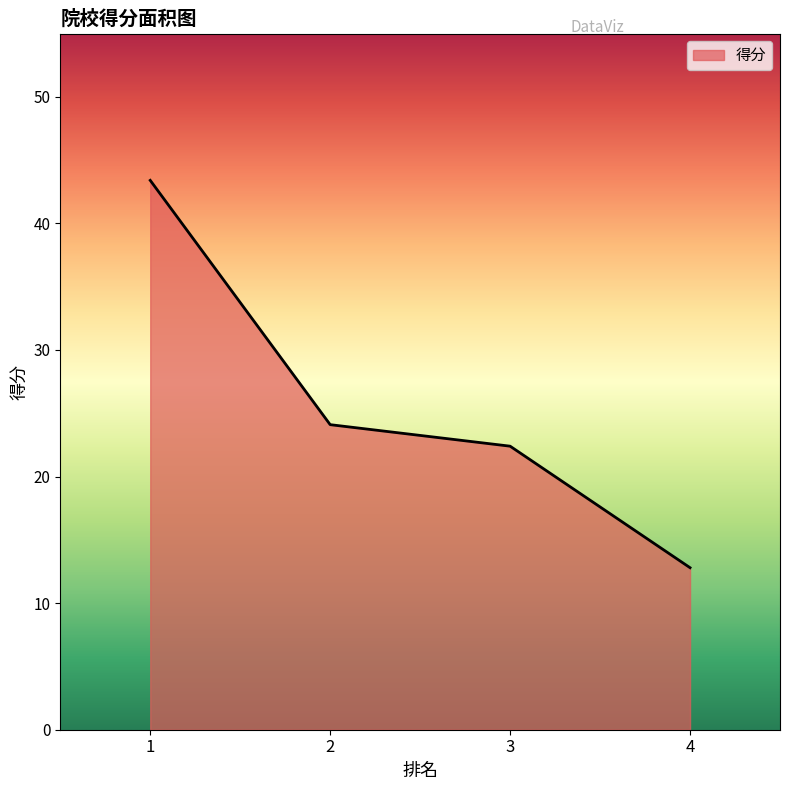

How many lines are shown in the chart?

1